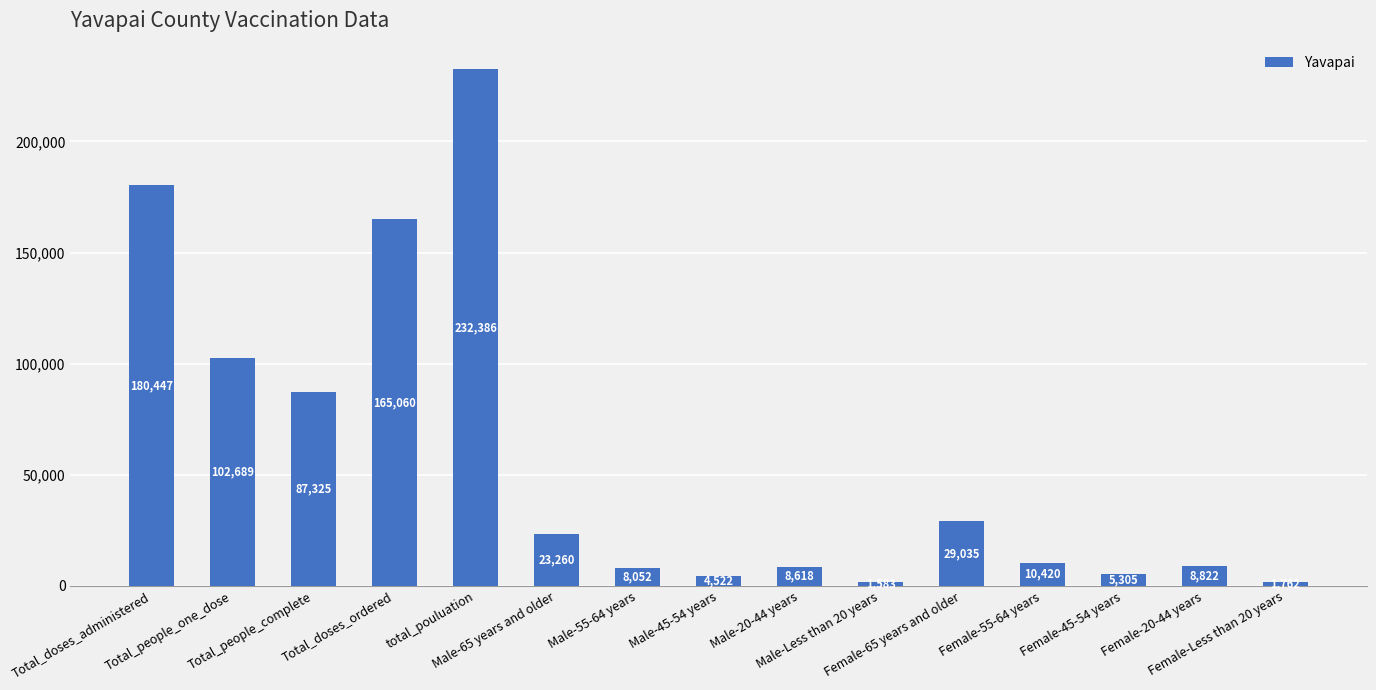

What is the label of the 12th bar from the right?

Total_doses_ordered